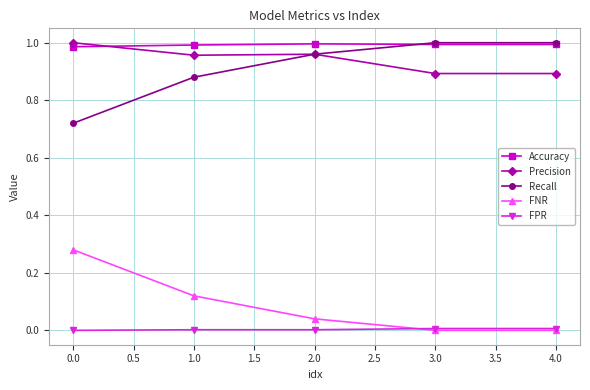

What is the label of the 5th point from the left?

4.0